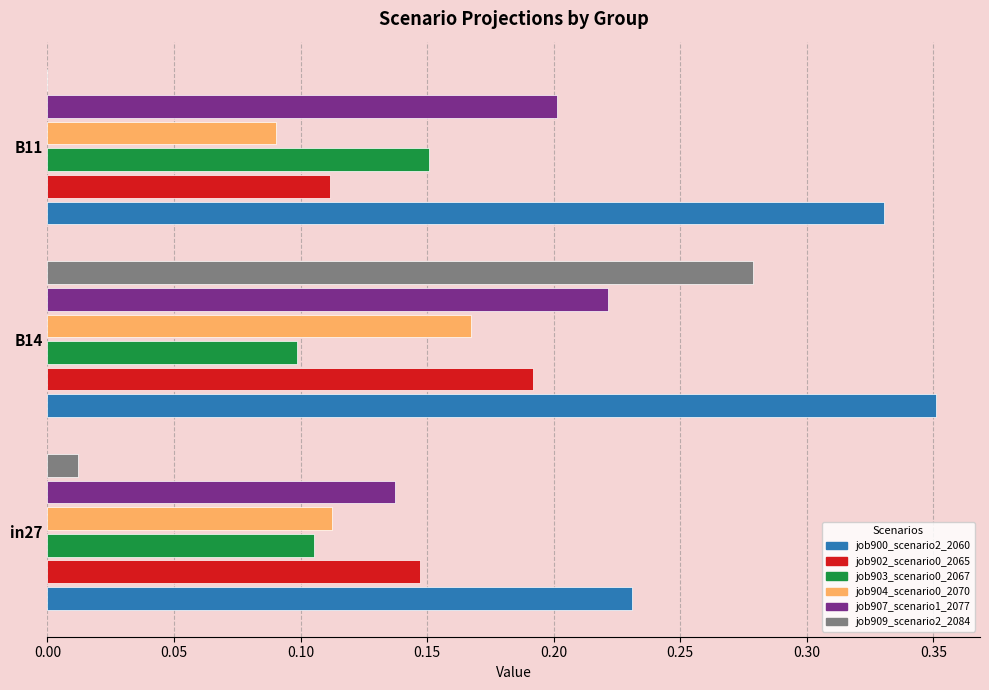

Which category has the highest value in the job907_scenario1_2077 series?

B14